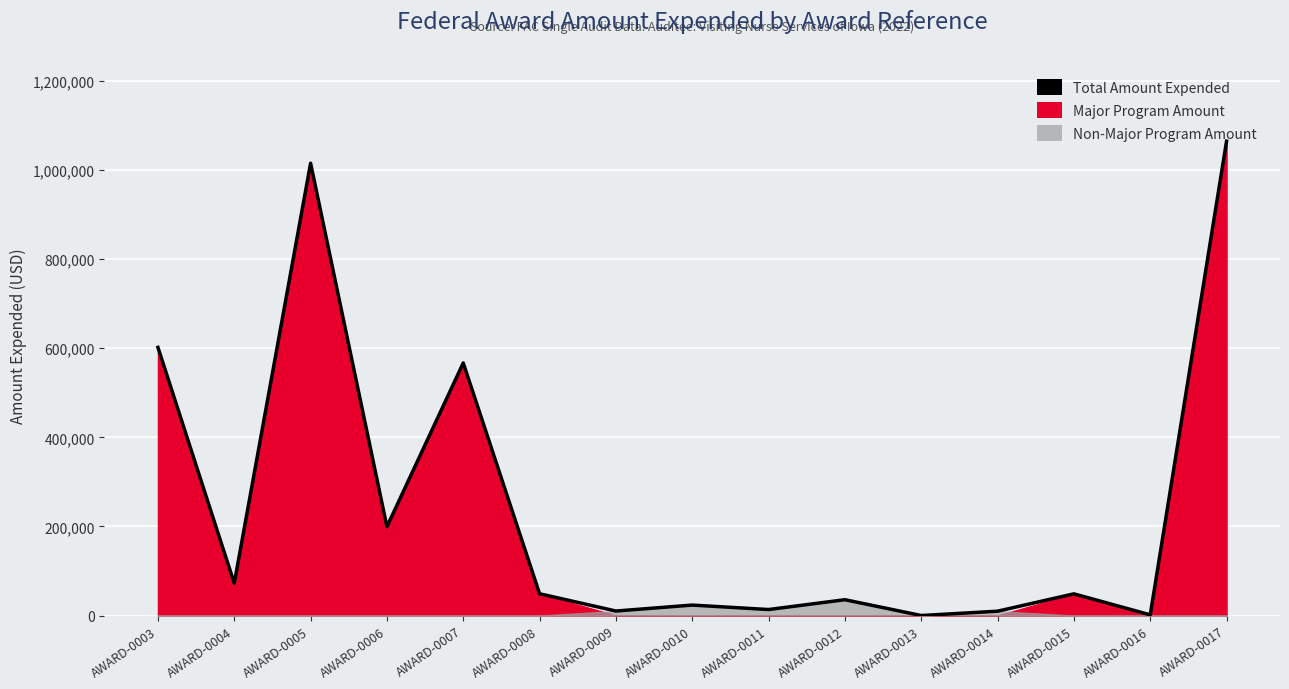

What is the value of the 15th point from the left?

1064758